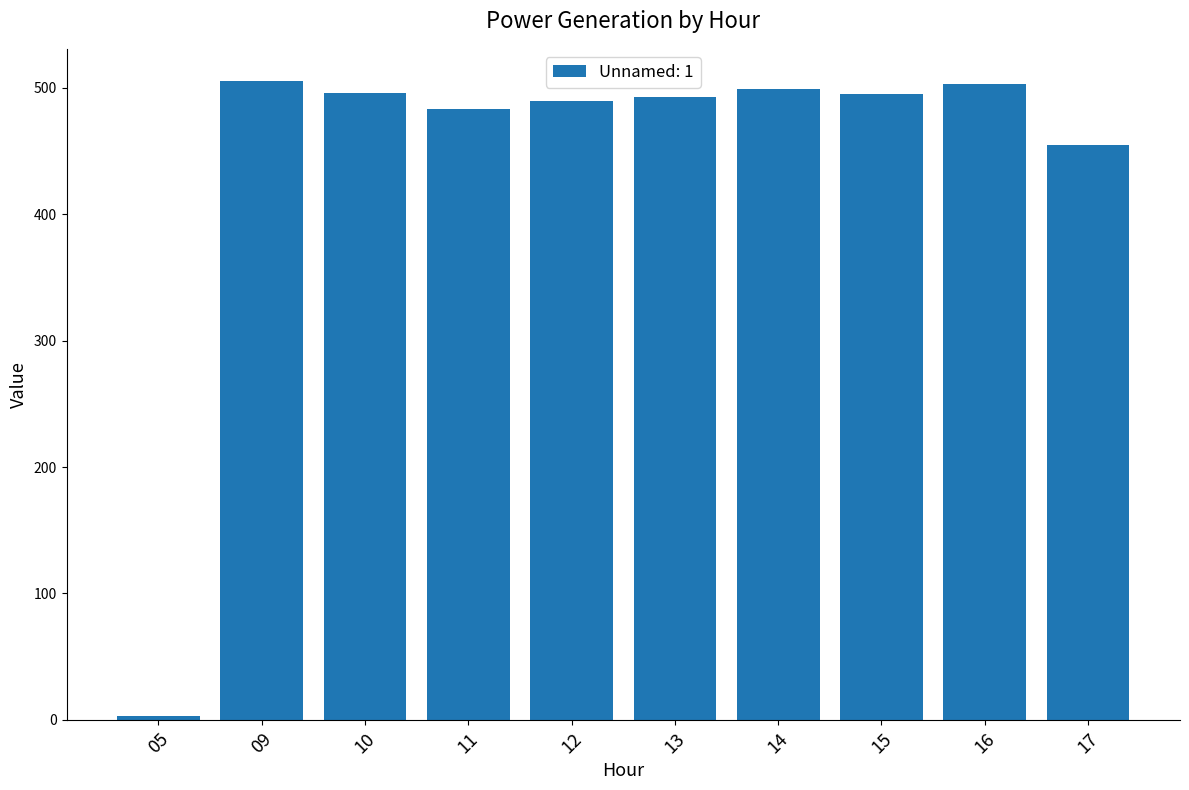

What is the value of the 3rd bar from the left?

496.2